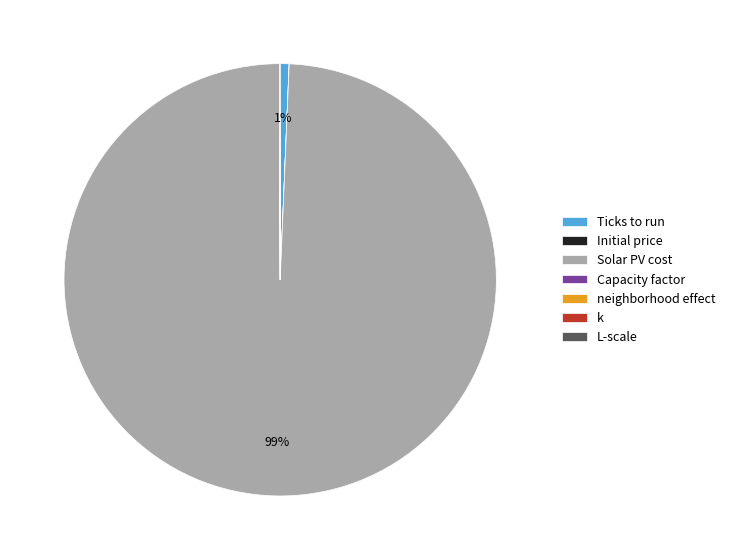

What percentage is the Solar PV cost slice, to the nearest percent?

99%